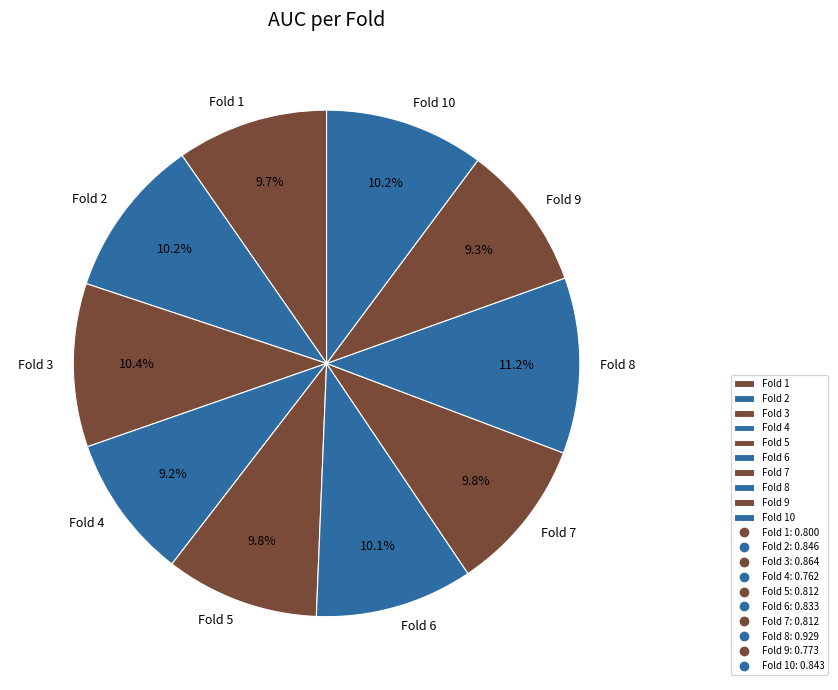

To the nearest percent, what percentage of the pie is Fold 4?

9%